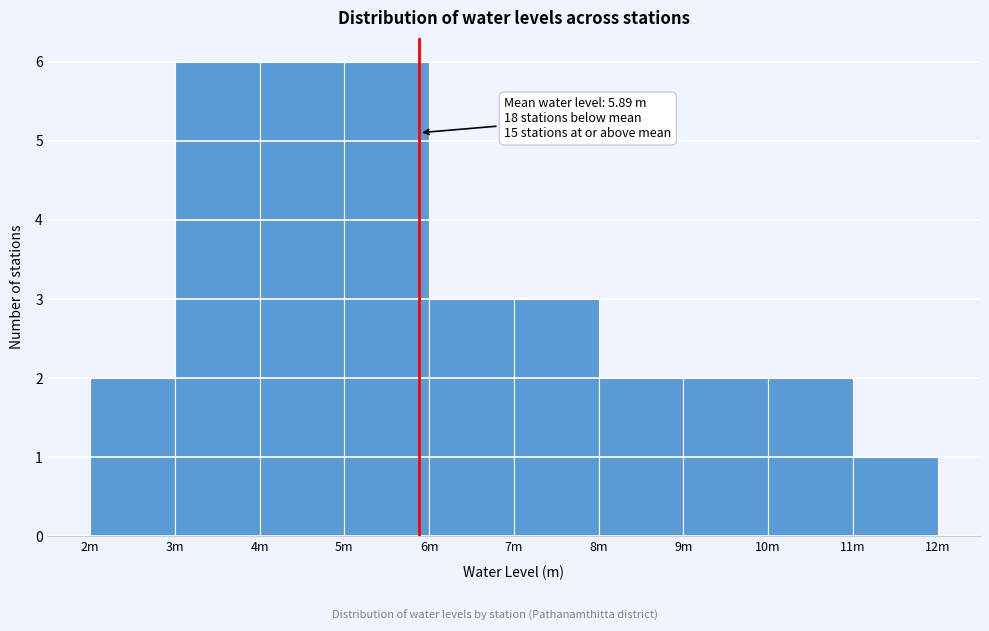

Reading left to right, extract all data points from this chart.

2	6	6	6	3	3	2	2	2	1